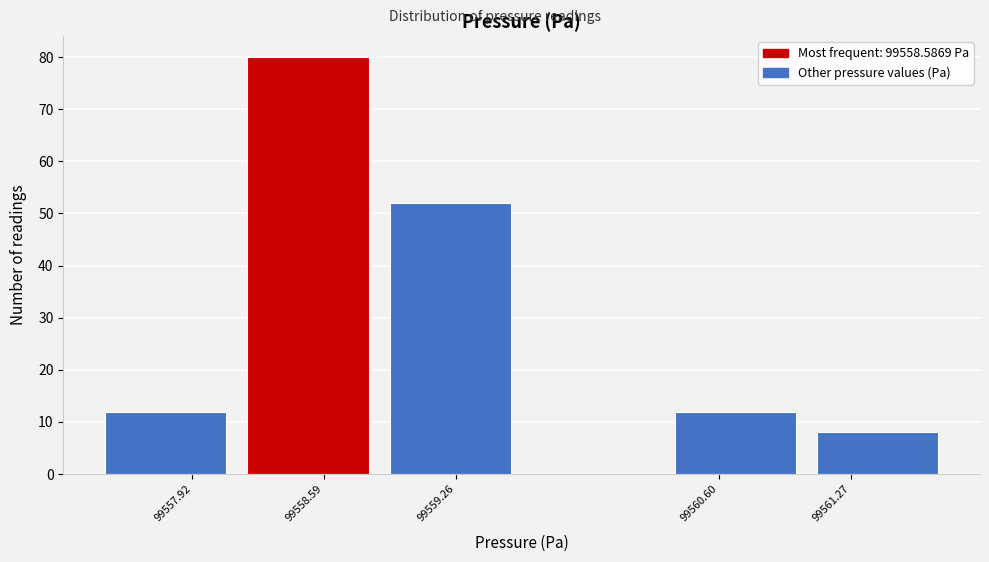

Which range on the x-axis has the tallest bar?

99558.1 to 99558.9